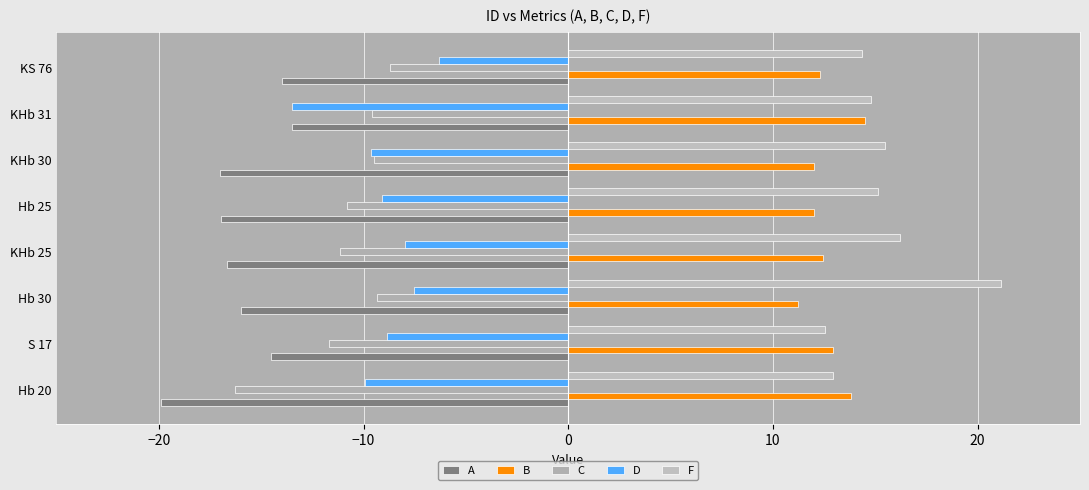

How many categories are shown in the chart?

8